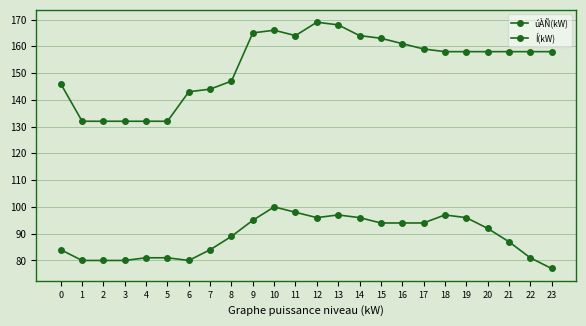

What is the minimum value shown in the chart?

77